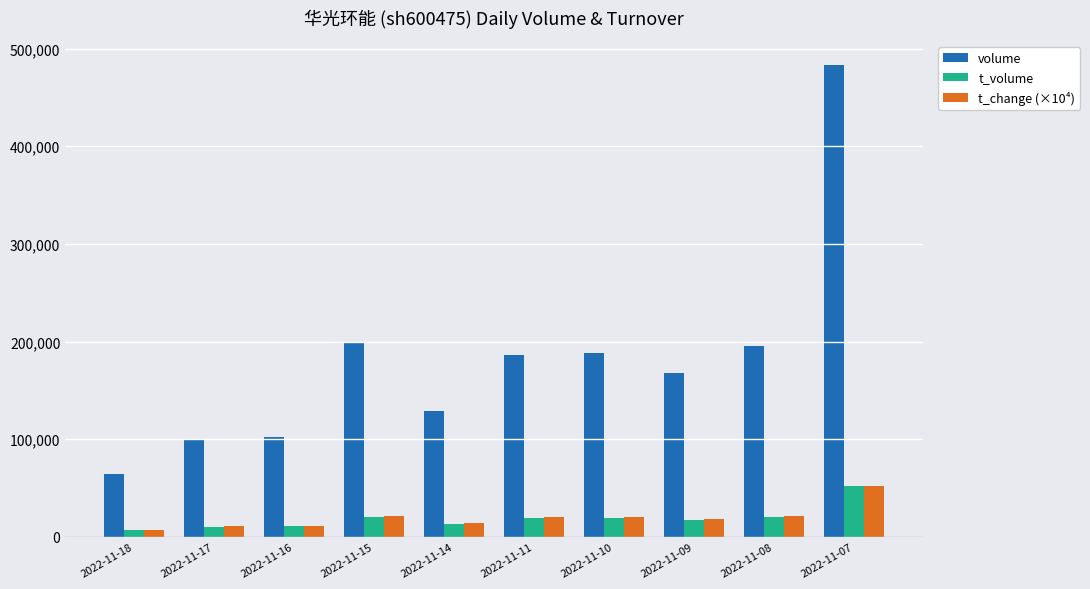

What are all the series names shown in the legend?

volume, t_volume, t_change (×10⁴)